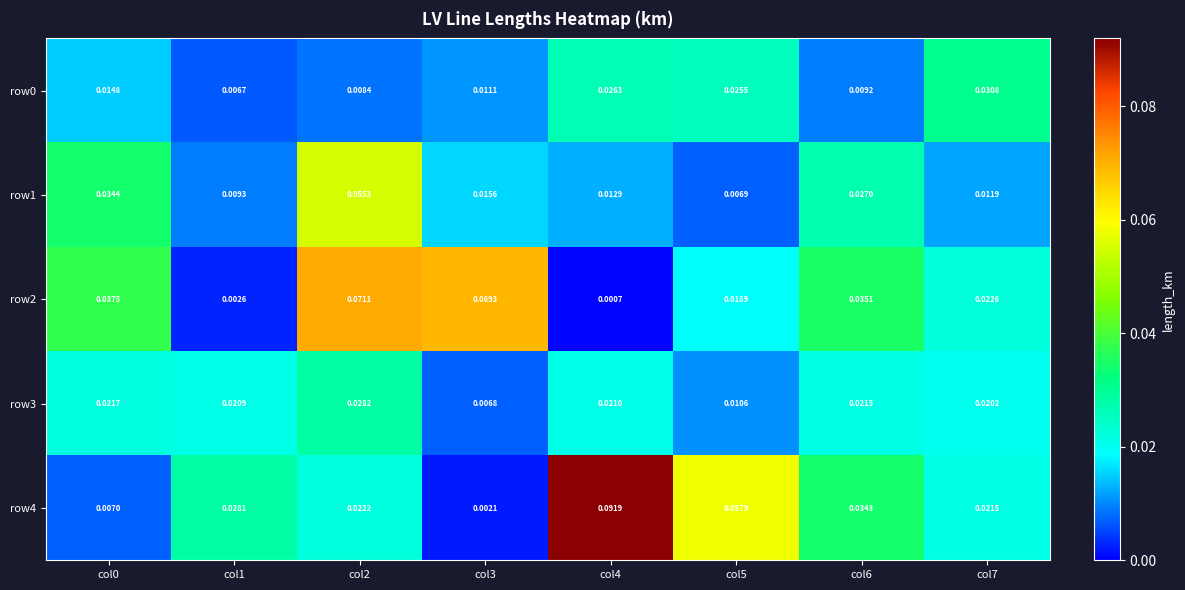

Between col0 and col1, which series saw the biggest shift?

row2